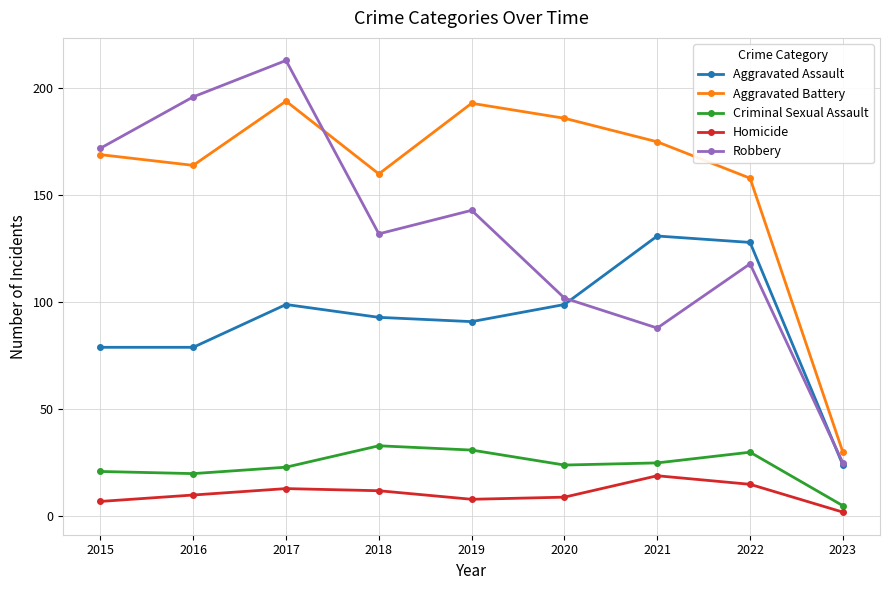

At how many categories does at least one series exceed 169?

6